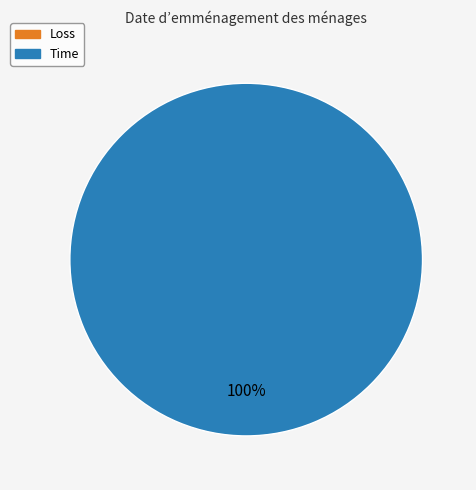

To the nearest percent, what is the difference between the Loss and Time slice percentages?

100%